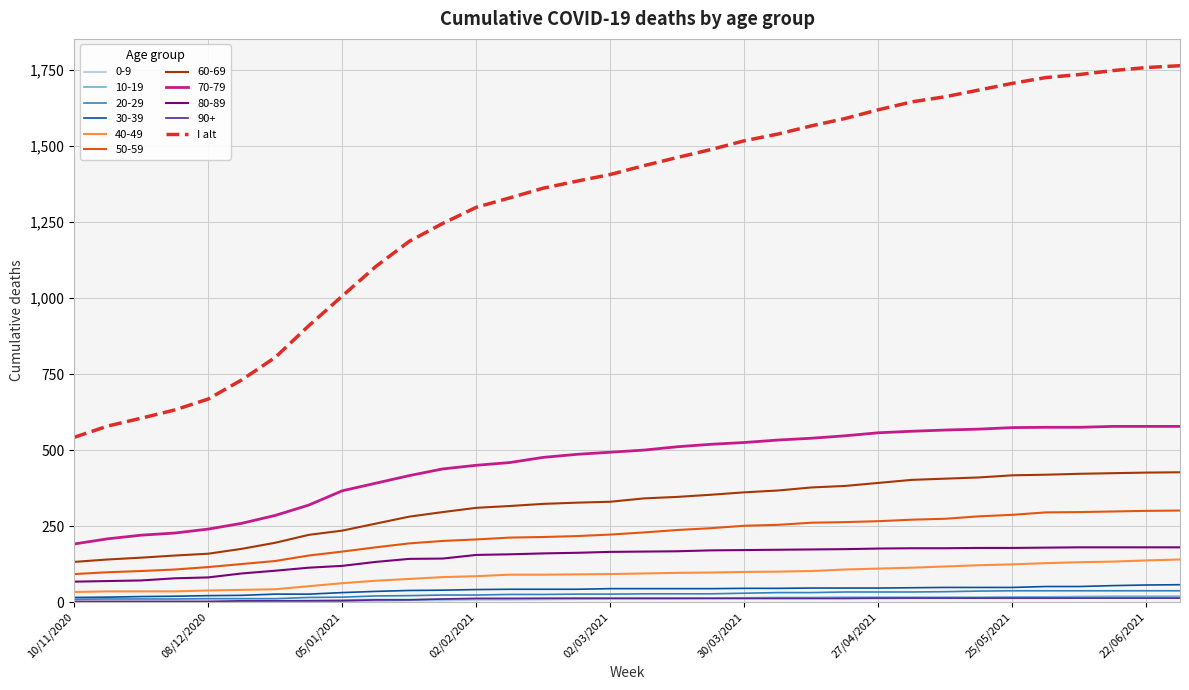

How many distinct data groups are displayed?

11